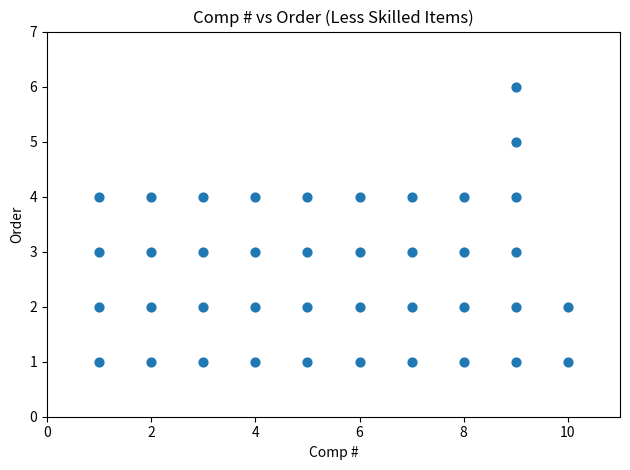

What is the range of Y values (max minus min)?

5